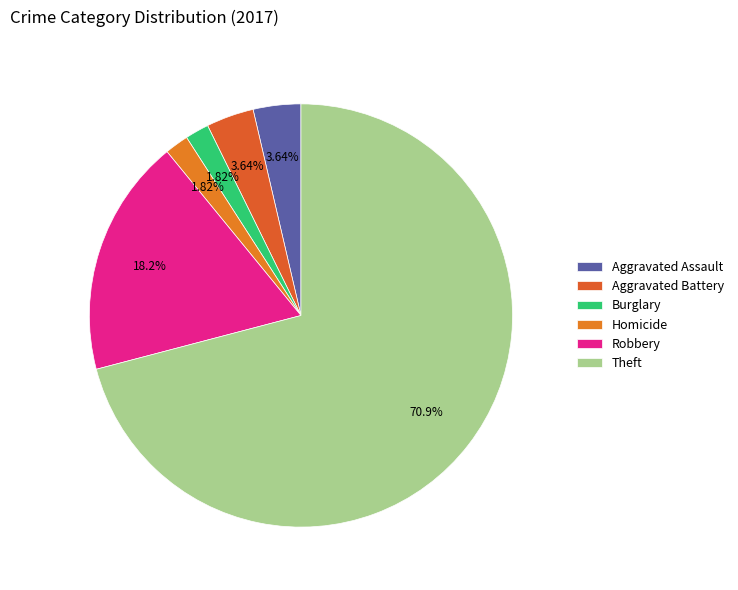

The Aggravated Battery slice represents 4% of the pie. True or false?

True